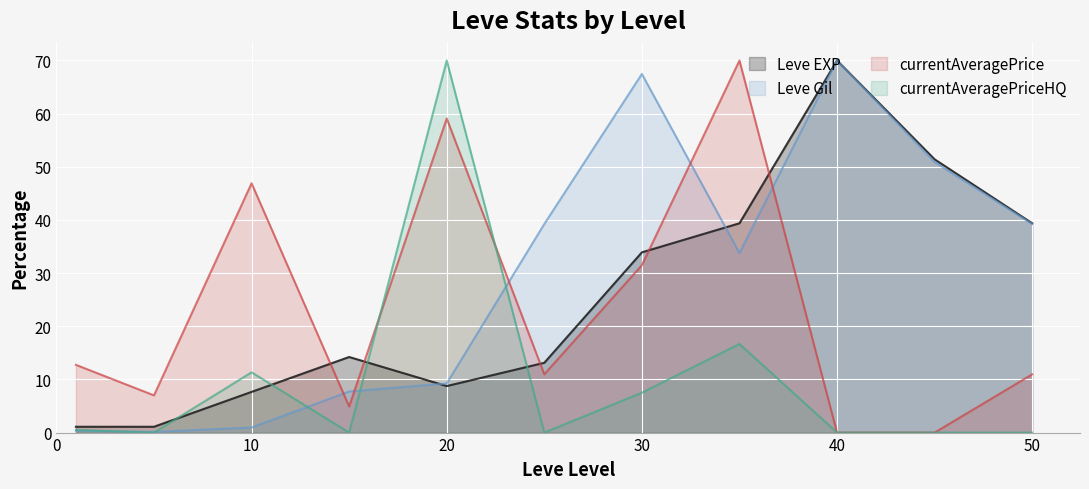

Rank the series by their maximum value, from lowest to highest.

Leve EXP, currentAveragePrice, currentAveragePriceHQ, Leve Gil